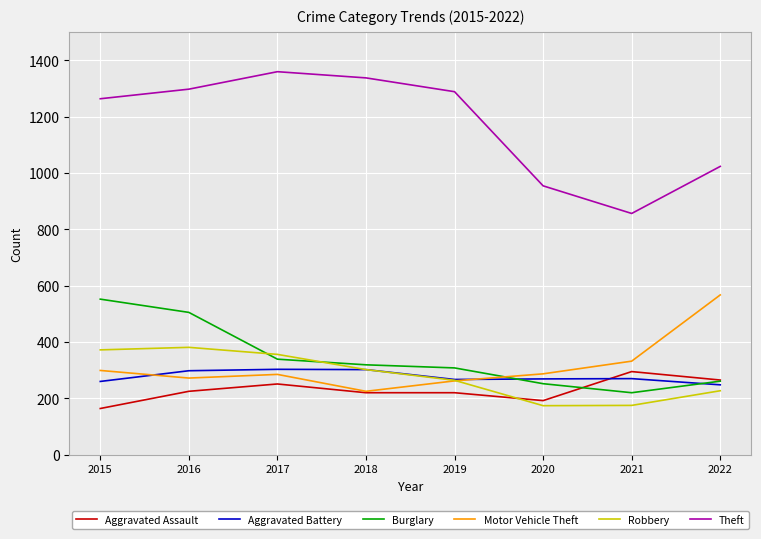

How many lines are shown in the chart?

6